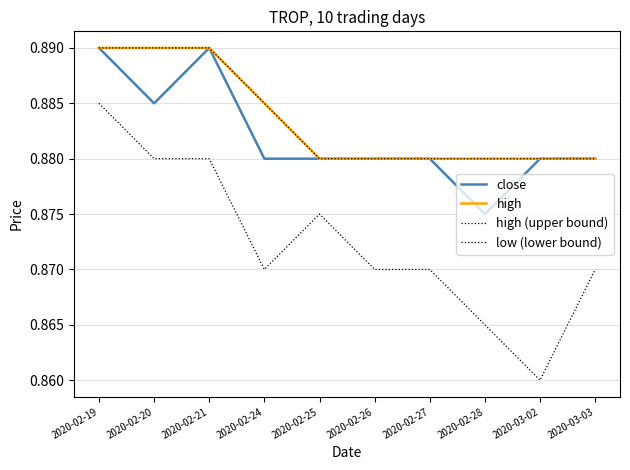

What is the value of the close point at the 3rd from the left?

0.9